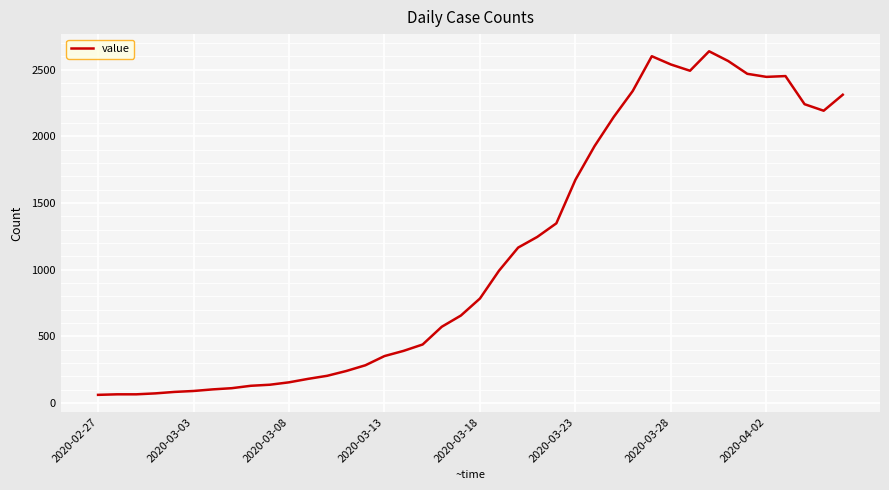

Is this an area chart (filled region under the line)?

No